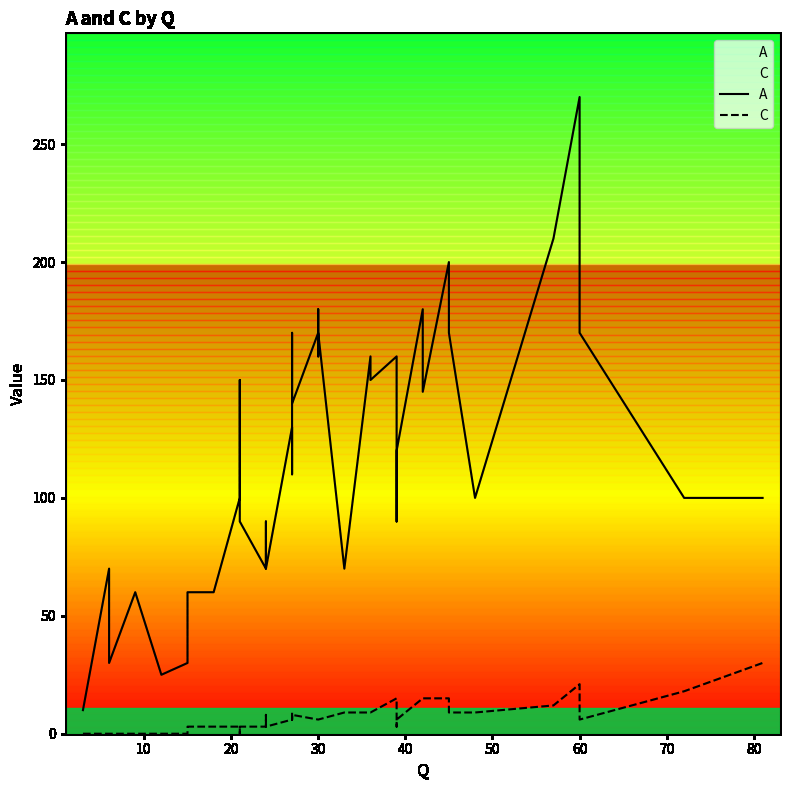

True or false: A has a value of 80 at 60.

False